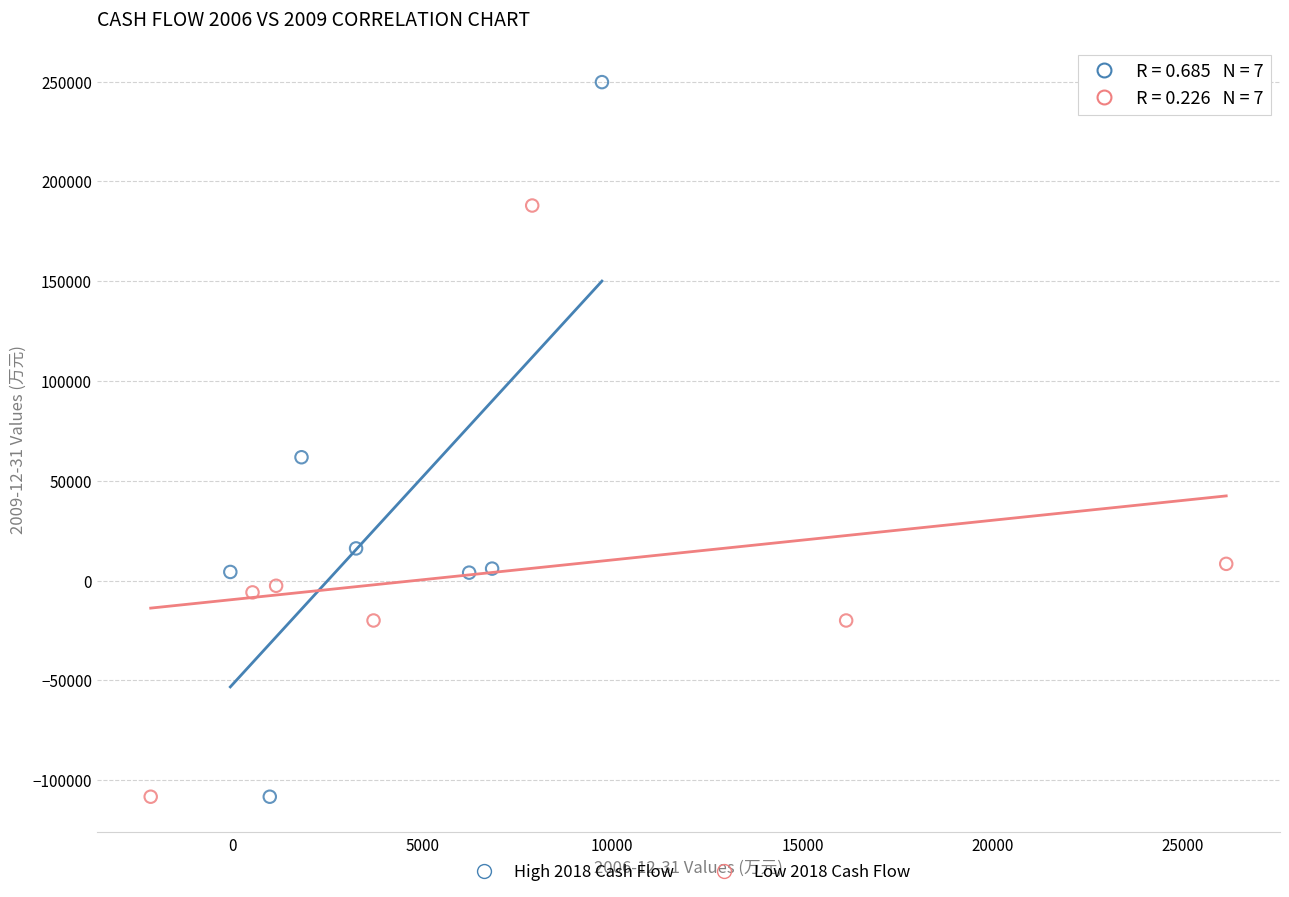

Which series reaches the maximum Y coordinate?

High 2018 Cash Flow